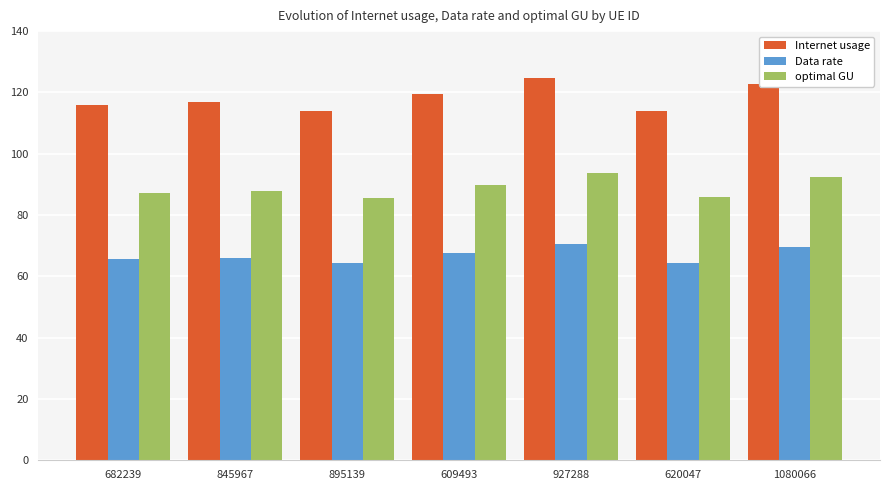

What is the label of the 5th bar from the right?

895139